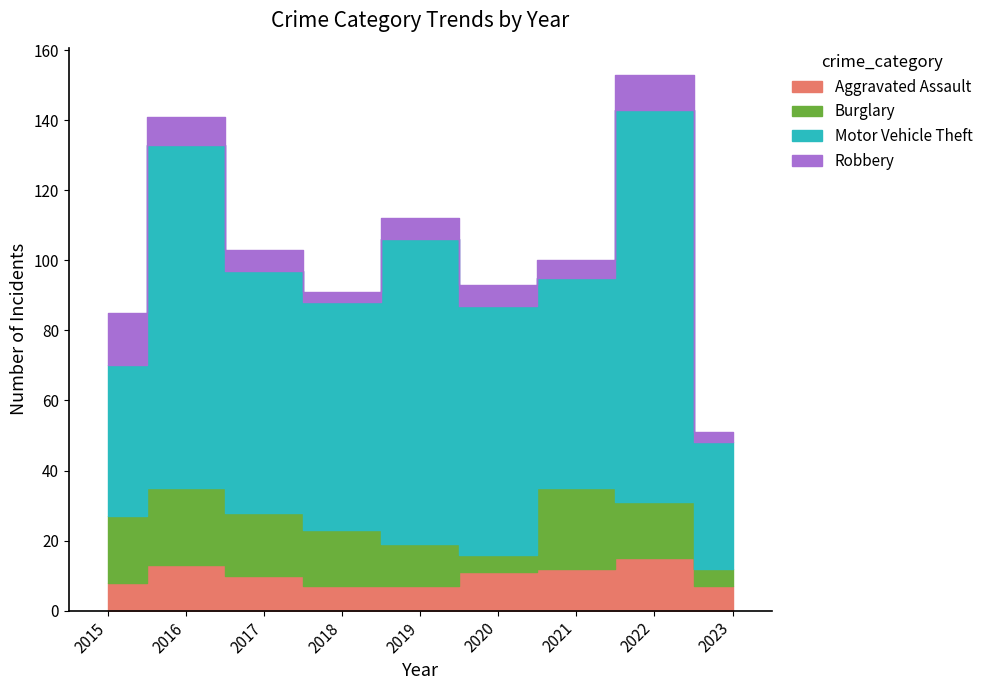

What is the sum of all Aggravated Assault values?

90